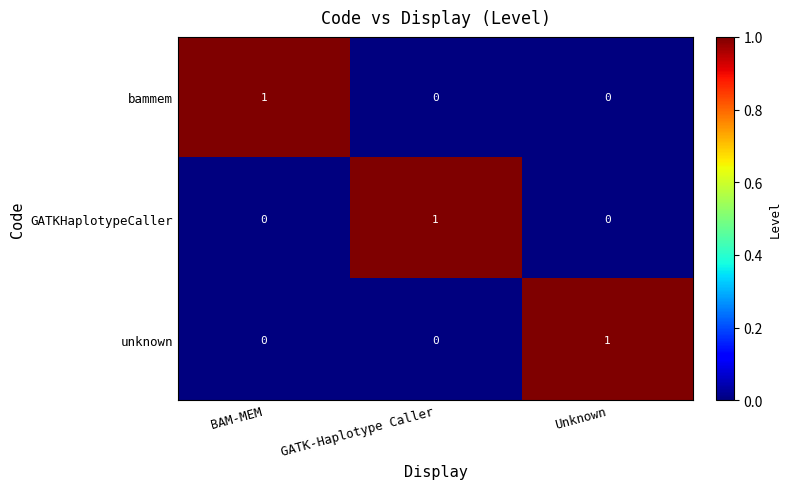

How many series are shown in this chart?

3